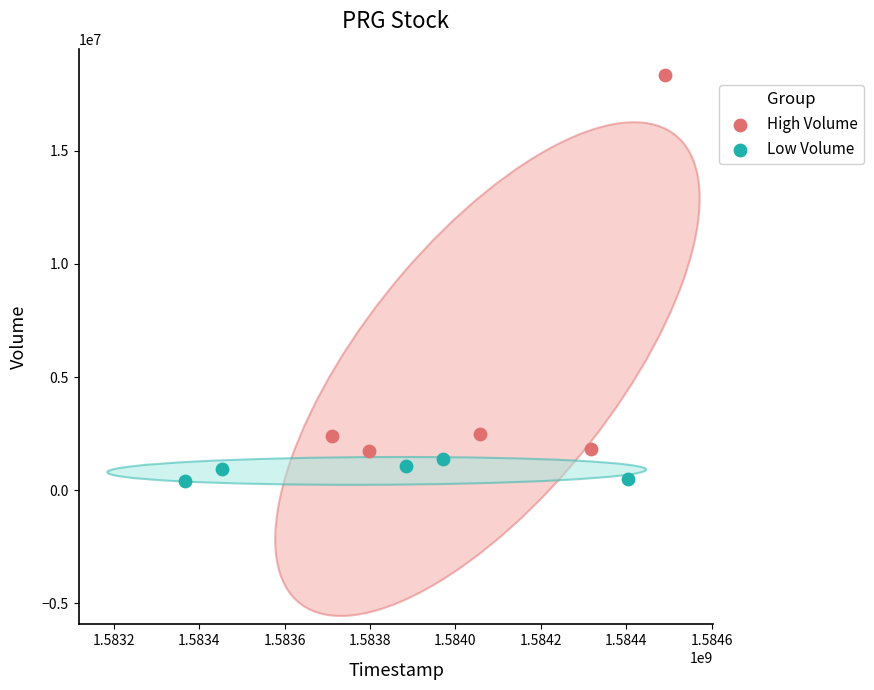

Which series contains the highest Y value?

High Volume